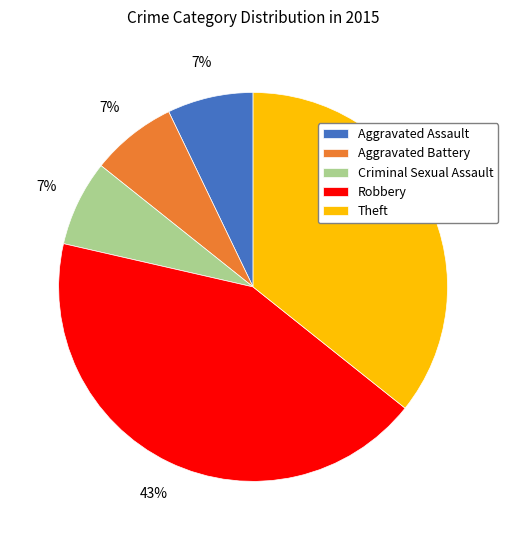

To the nearest percent, what portion does Aggravated Battery represent?

7%